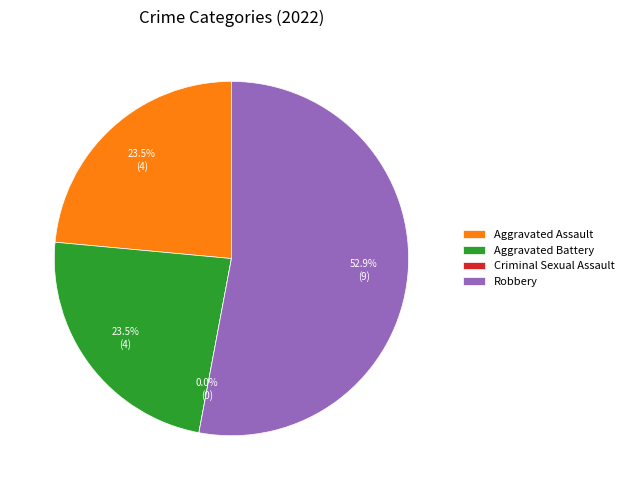

Which slice represents more than half of the pie?

Robbery